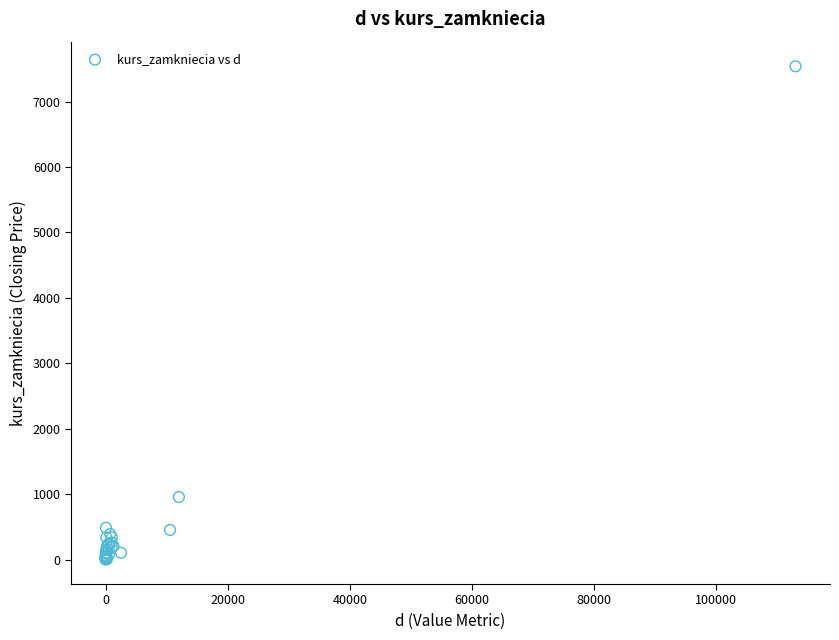

What Y value in the scatter plot is closest to 3770?

955.0